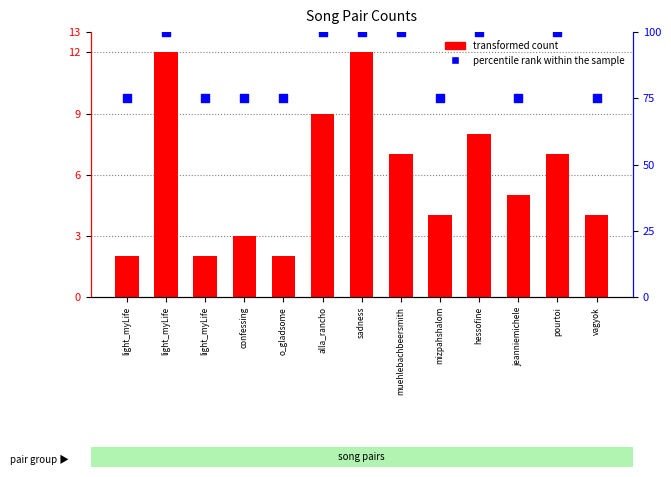

At which category is the sum across all series the highest?

light_myLife